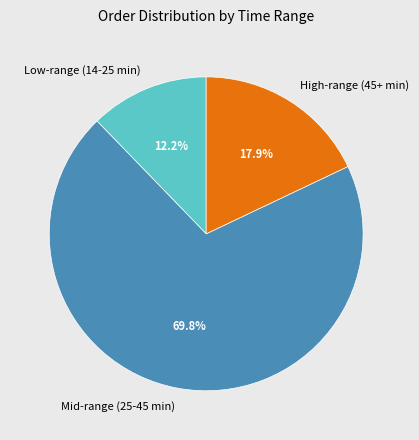

Is there a majority slice in this chart?

Yes